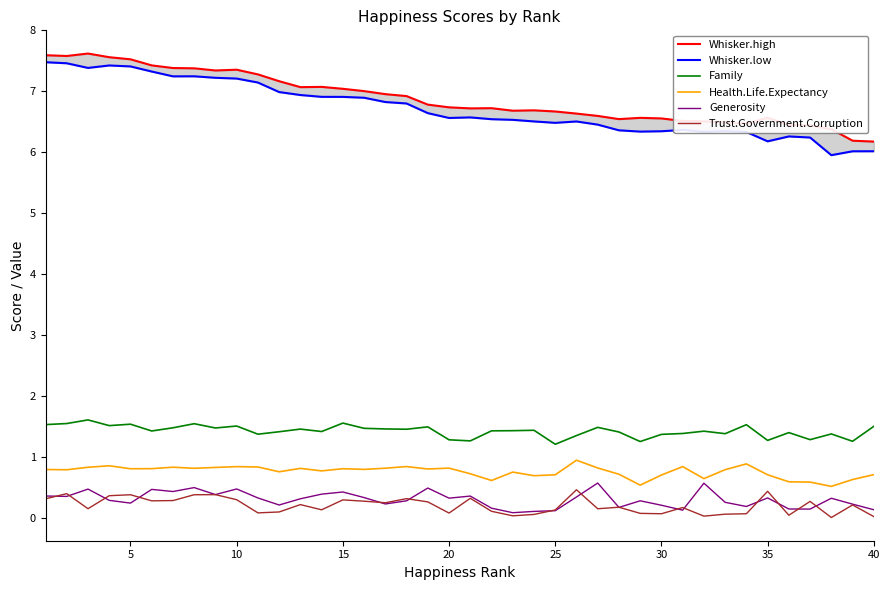

What is the difference between the Generosity values at 25 and 15?

0.3